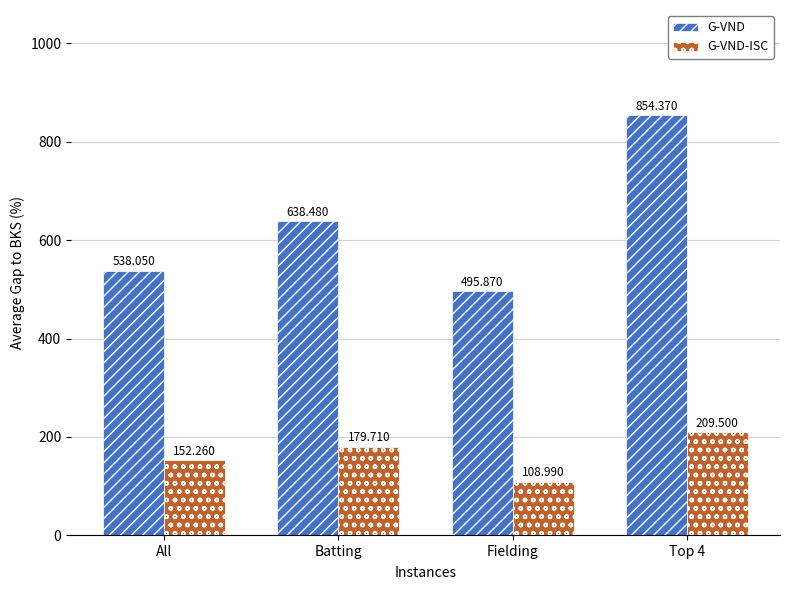

True or false: G-VND has a value of 495.9 at Fielding.

True